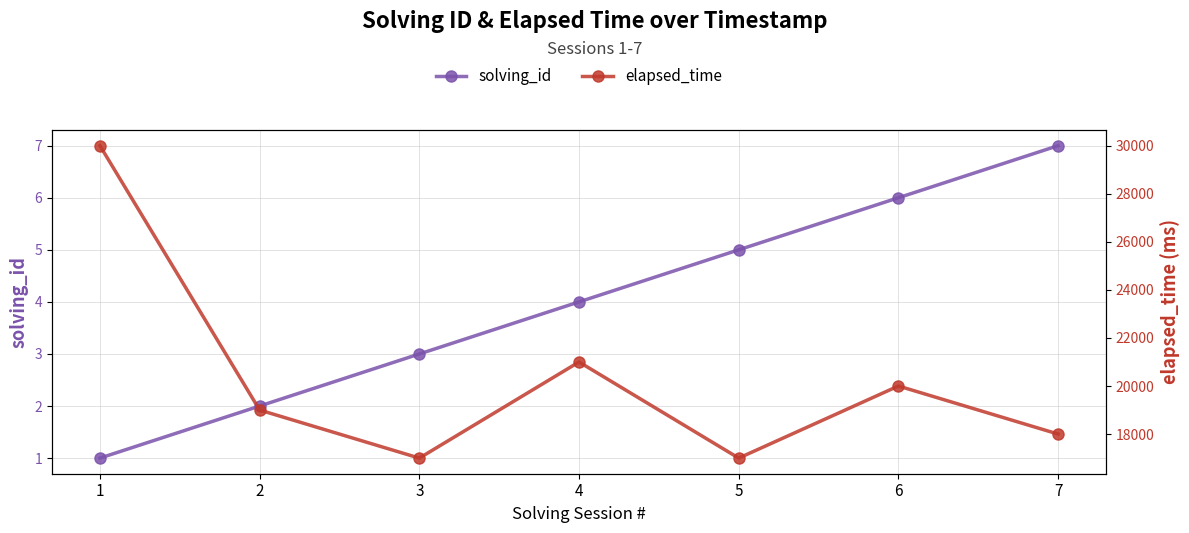

True or false: elapsed_time and solving_id intersect in this chart.

False